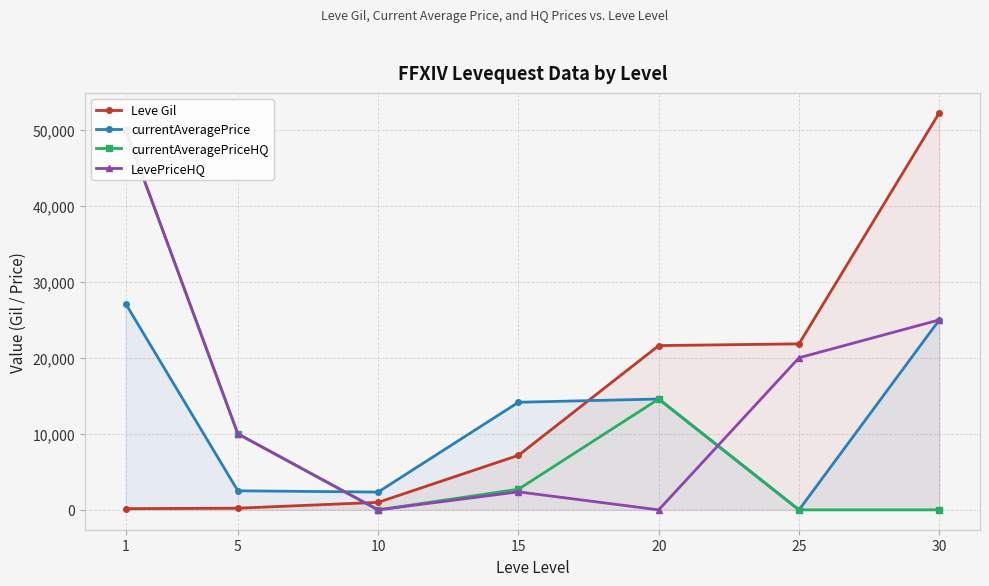

How many intersections are there between currentAveragePrice and currentAveragePriceHQ?

1